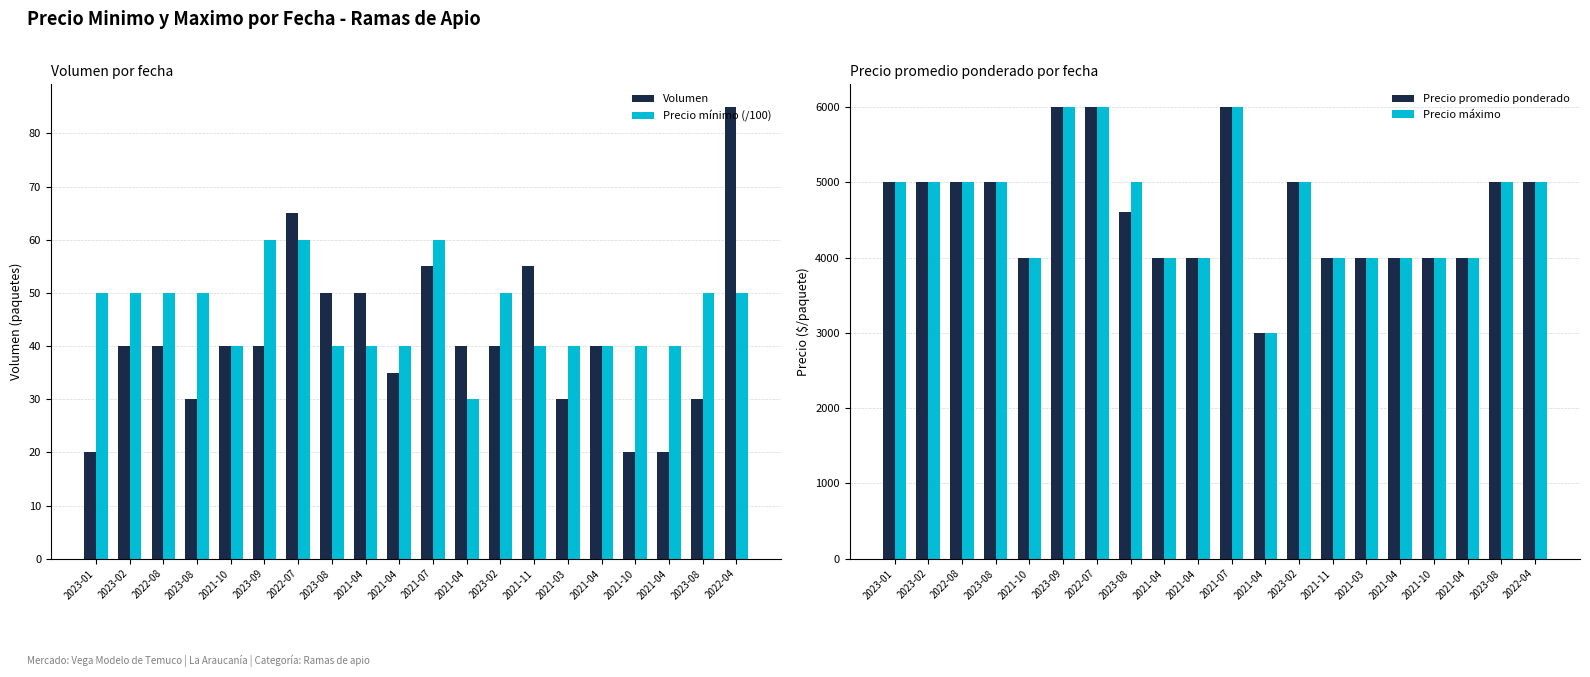

How many bars are there in total?

80